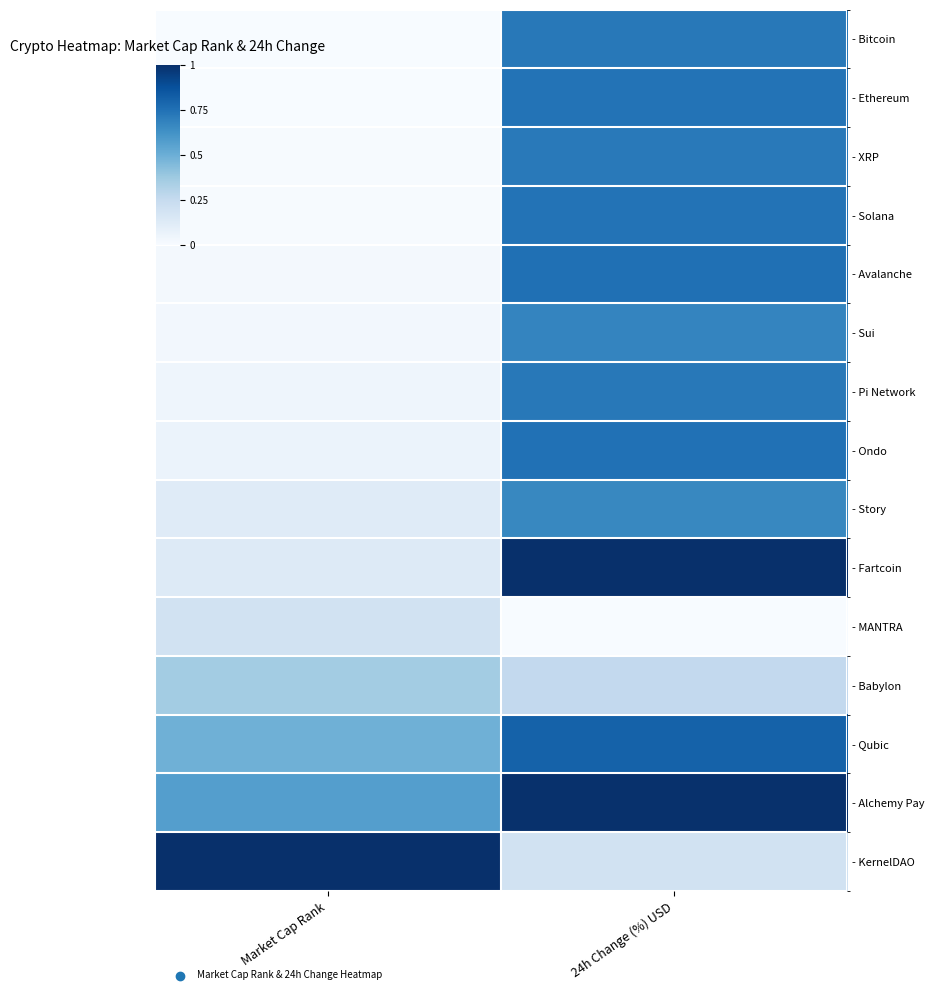

Reading left to right, transcribe all the data shown in this chart.

- Bitcoin: Market Cap Rank=0.0	24h Change (%) USD=0.7
- Ethereum: Market Cap Rank=0.0	24h Change (%) USD=0.7
- XRP: Market Cap Rank=0.0	24h Change (%) USD=0.7
- Solana: Market Cap Rank=0.0	24h Change (%) USD=0.7
- Avalanche: Market Cap Rank=0.0	24h Change (%) USD=0.8
- Sui: Market Cap Rank=0.0	24h Change (%) USD=0.7
- Pi Network: Market Cap Rank=0.0	24h Change (%) USD=0.7
- Ondo: Market Cap Rank=0.1	24h Change (%) USD=0.7
- Story: Market Cap Rank=0.1	24h Change (%) USD=0.7
- Fartcoin: Market Cap Rank=0.1	24h Change (%) USD=1.0
- MANTRA: Market Cap Rank=0.2	24h Change (%) USD=0.0
- Babylon: Market Cap Rank=0.4	24h Change (%) USD=0.3
- Qubic: Market Cap Rank=0.5	24h Change (%) USD=0.8
- Alchemy Pay: Market Cap Rank=0.6	24h Change (%) USD=1.0
- KernelDAO: Market Cap Rank=1.0	24h Change (%) USD=0.2